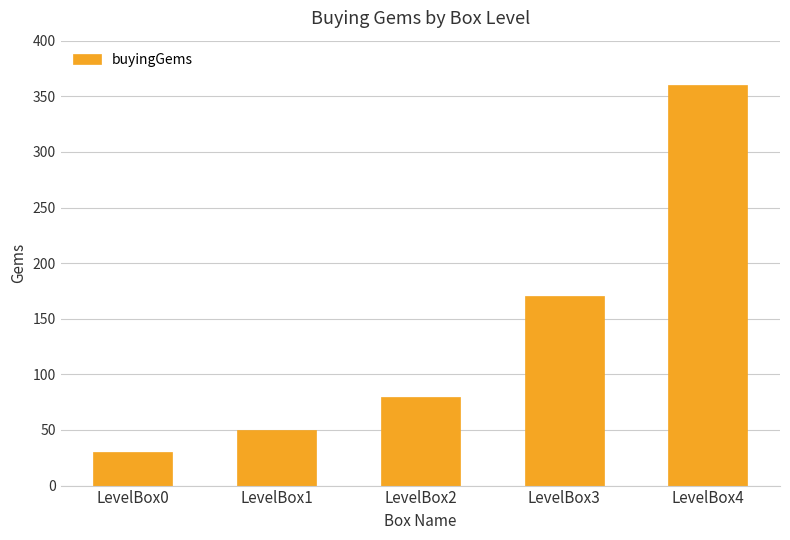

Reading right to left, list all the values displayed in this chart.

LevelBox4=360	LevelBox3=170	LevelBox2=80	LevelBox1=50	LevelBox0=30